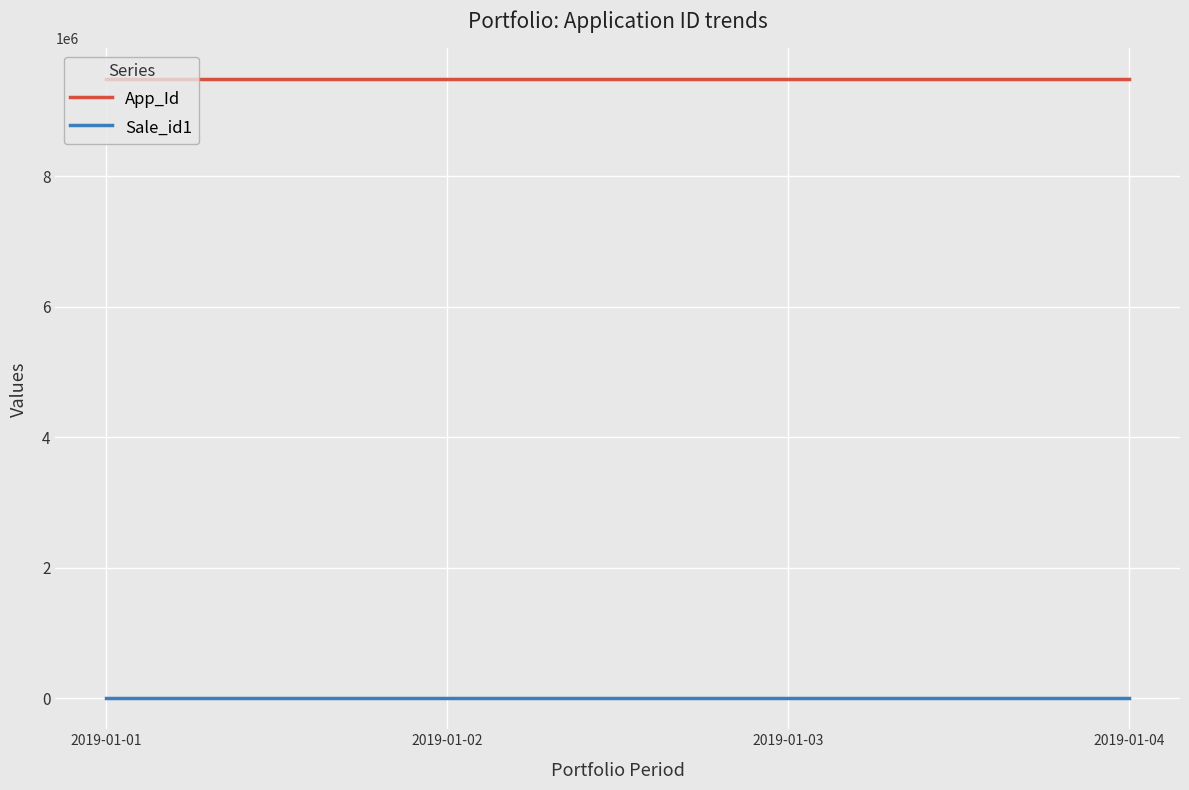

Between 2019-01-02 and 2019-01-04, which series saw the biggest shift?

App_Id